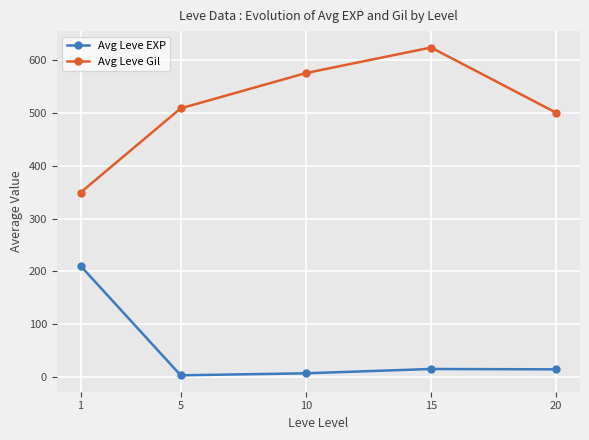

What is the difference between the highest and lowest values at 1?

138.5